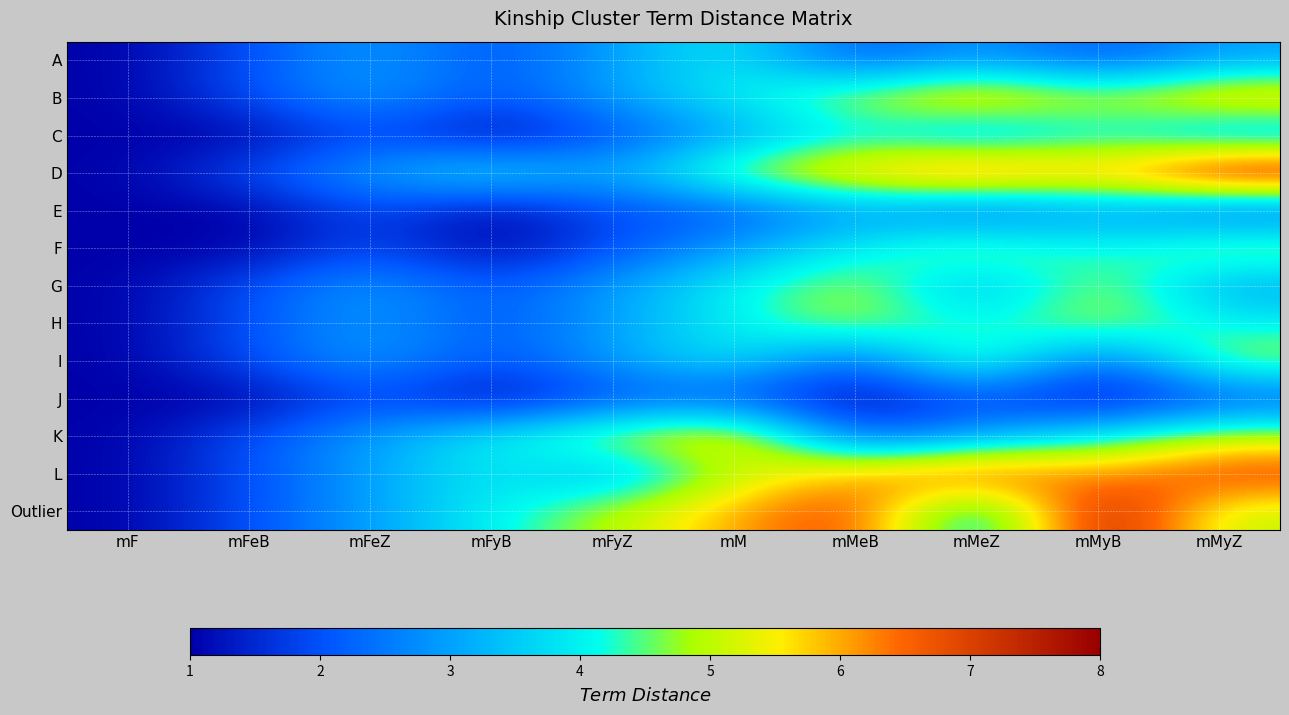

Reading right to left, list all the values displayed in this chart.

A: mMyZ=3	mMyB=2	mMeZ=3	mMeB=2	mM=4	mFyZ=3	mFyB=2	mFeZ=3	mFeB=2	mF=1
B: mMyZ=6	mMyB=5	mMeZ=6	mMeB=5	mM=4	mFyZ=3	mFyB=2	mFeZ=3	mFeB=2	mF=1
C: mMyZ=3	mMyB=4	mMeZ=3	mMeB=4	mM=3	mFyZ=2	mFyB=1	mFeZ=2	mFeB=1	mF=1
D: mMyZ=8	mMyB=6	mMeZ=7	mMeB=6	mM=5	mFyZ=3	mFyB=4	mFeZ=3	mFeB=2	mF=1
E: mMyZ=2	mMyB=3	mMeZ=2	mMeB=3	mM=2	mFyZ=2	mFyB=1	mFeZ=2	mFeB=1	mF=1
F: mMyZ=5	mMyB=4	mMeZ=5	mMeB=4	mM=3	mFyZ=2	mFyB=1	mFeZ=2	mFeB=1	mF=1
G: mMyZ=3	mMyB=5	mMeZ=3	mMeB=5	mM=4	mFyZ=3	mFyB=2	mFeZ=3	mFeB=2	mF=1
H: mMyZ=4	mMyB=5	mMeZ=4	mMeB=5	mM=4	mFyZ=3	mFyB=2	mFeZ=3	mFeB=2	mF=1
I: mMyZ=5	mMyB=2	mMeZ=5	mMeB=2	mM=4	mFyZ=3	mFyB=2	mFeZ=3	mFeB=2	mF=1
J: mMyZ=2	mMyB=1	mMeZ=2	mMeB=1	mM=2	mFyZ=2	mFyB=1	mFeZ=2	mFeB=1	mF=1
K: mMyZ=5	mMyB=4	mMeZ=3	mMeB=2	mM=6	mFyZ=5	mFyB=4	mFeZ=3	mFeB=2	mF=1
L: mMyZ=7	mMyB=6	mMeZ=7	mMeB=6	mM=5	mFyZ=3	mFyB=4	mFeZ=3	mFeB=2	mF=1
Outlier: mMyZ=5	mMyB=8	mMeZ=3	mMeB=7	mM=6	mFyZ=5	mFyB=4	mFeZ=3	mFeB=2	mF=1